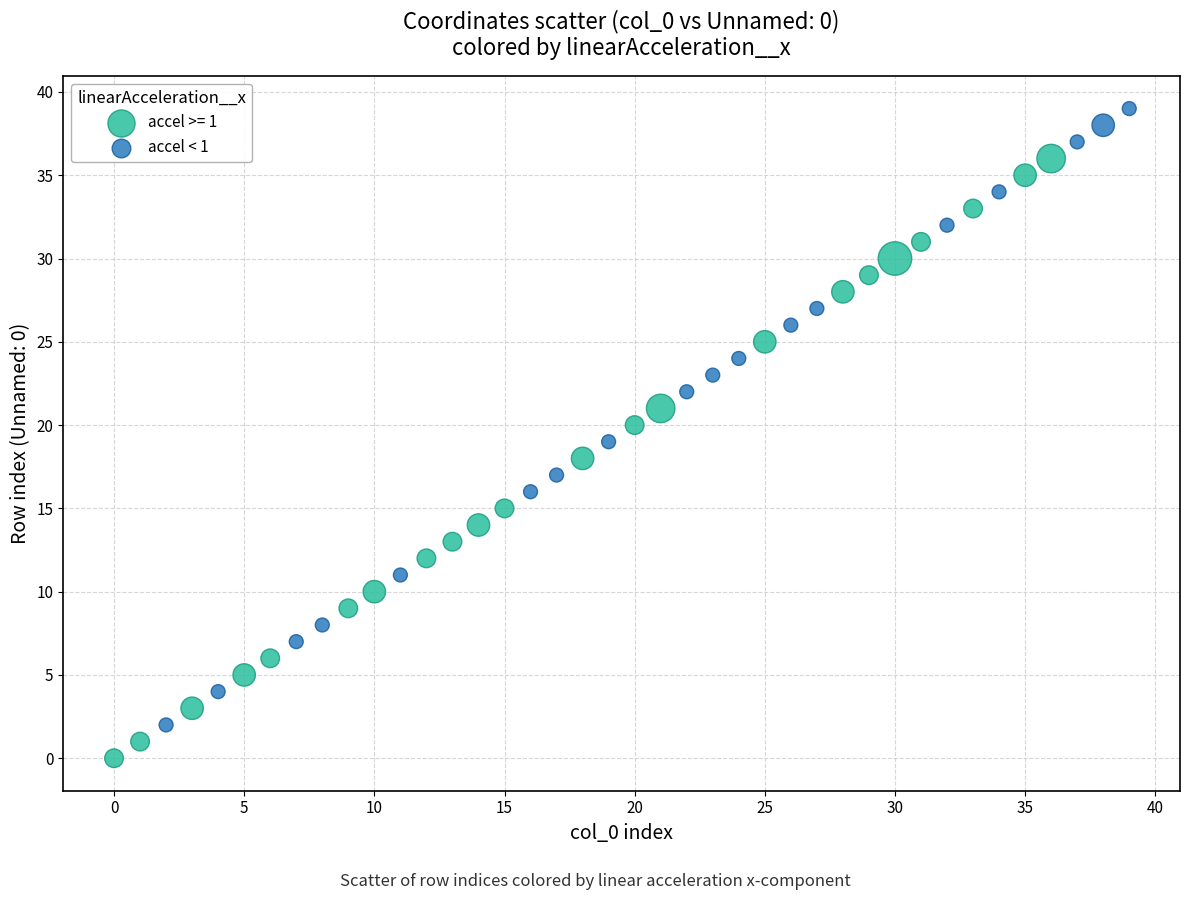

Which series contains the lowest Y value?

accel >= 1